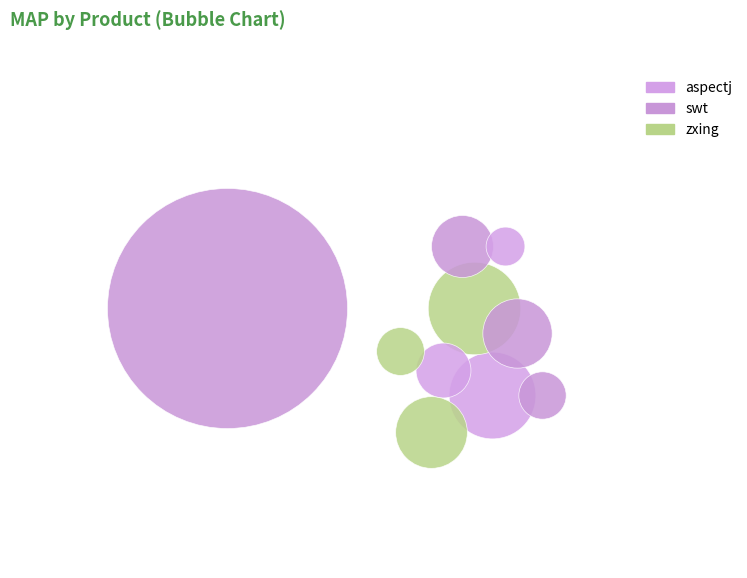

Is there a majority slice in this chart?

No